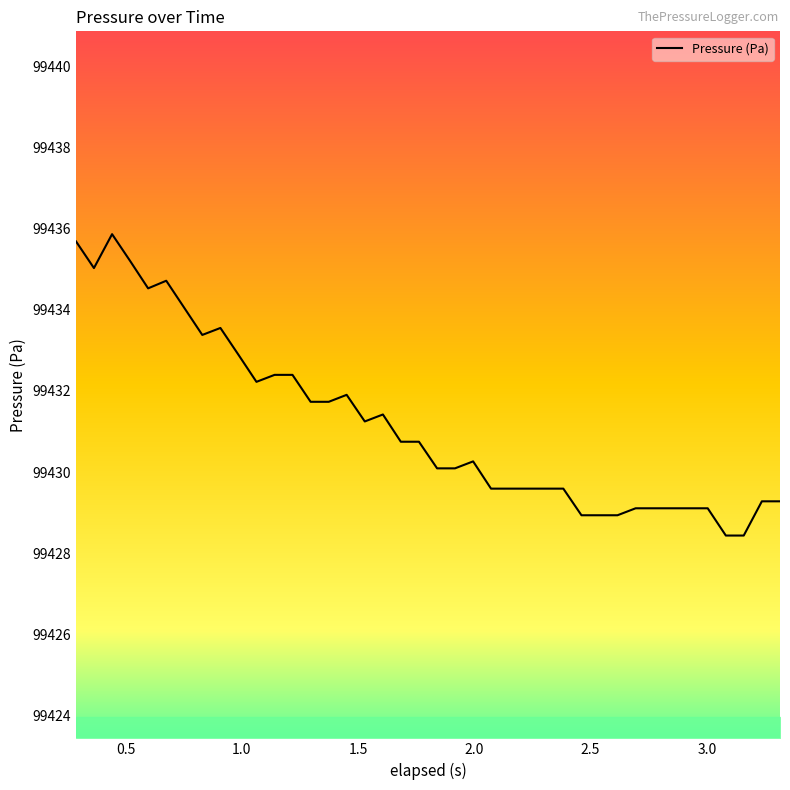

What is the difference between the maximum and minimum values?

7.4